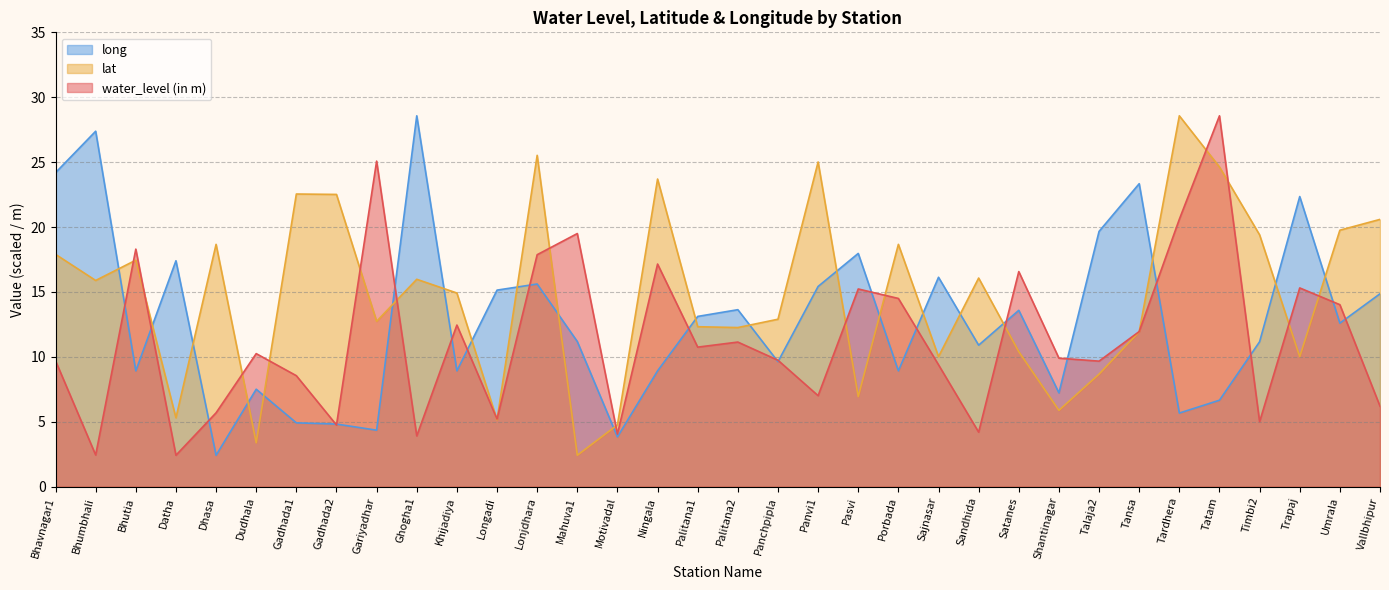

What is the label of the 25th point from the right?

Ghogha1